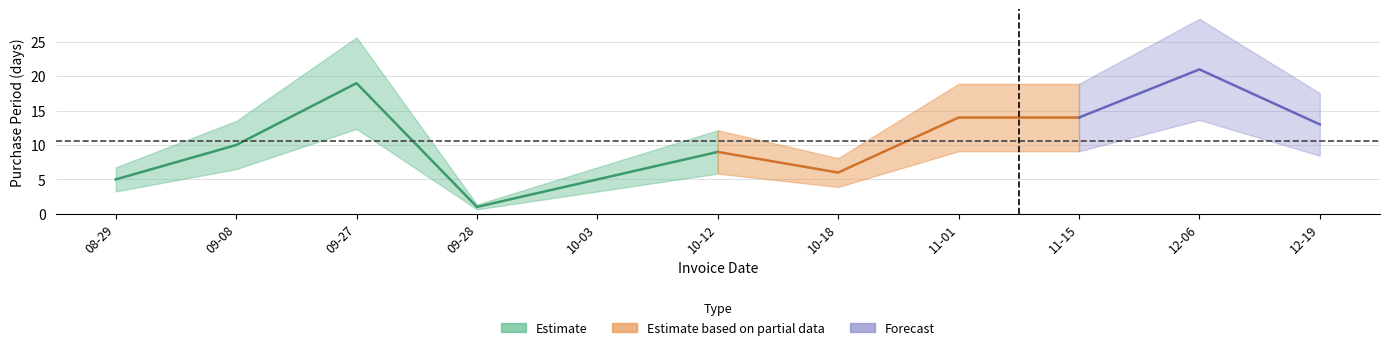

List the labels in order of value, smallest first.

2016-09-28, 2016-08-29, 2016-10-03, 2016-10-18, 2016-10-12, 2016-09-08, 2016-12-19, 2016-11-01, 2016-11-15, 2016-09-27, 2016-12-06